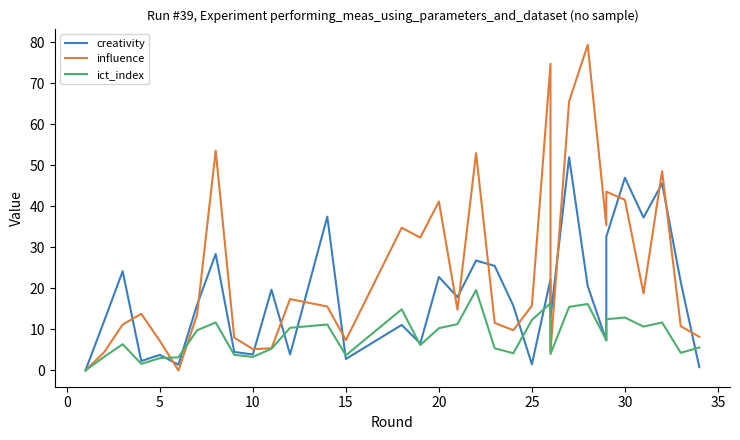

Is the value of ict_index at 17 greater than the value of influence at 24?

No